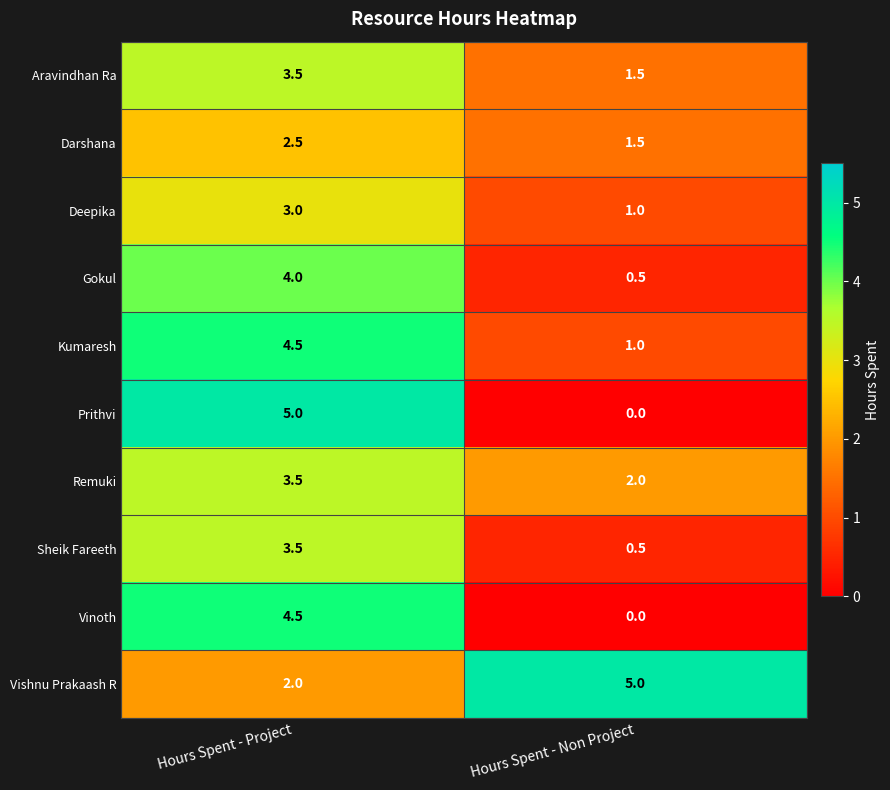

Which category has the lowest value across all series?

Hours Spent - Non Project